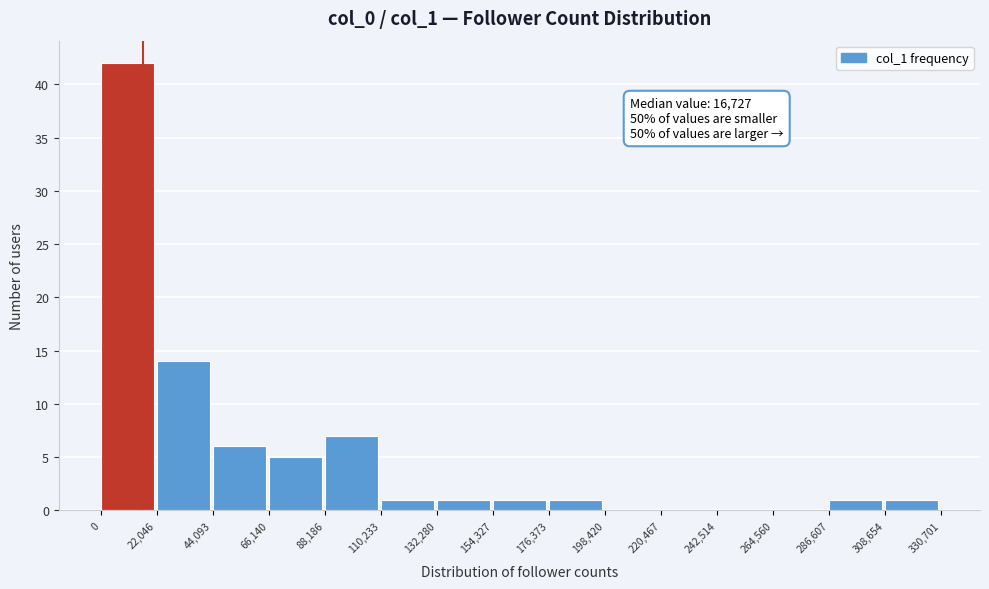

Which range on the x-axis has the tallest bar?

0 to 22,046